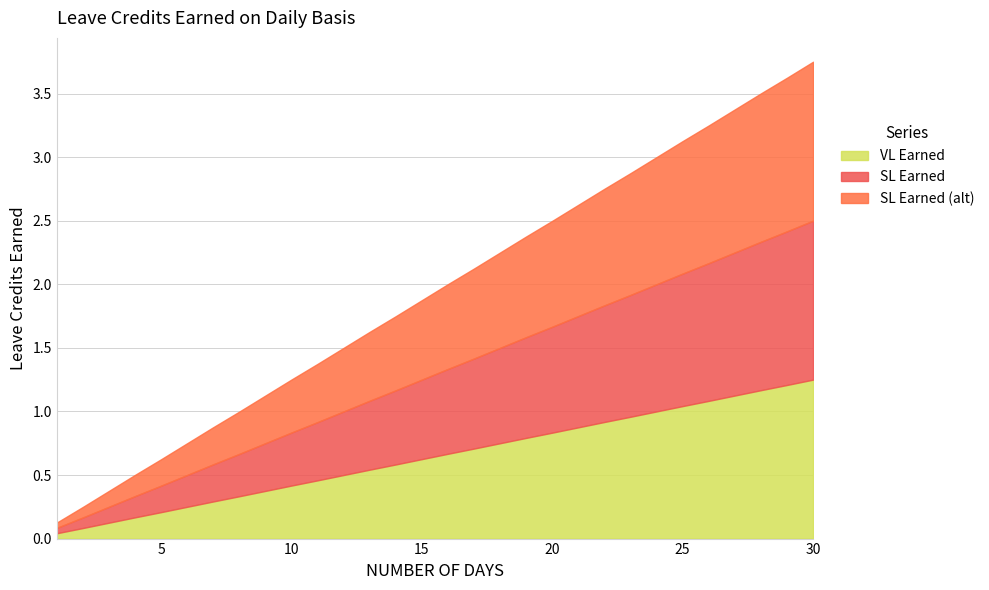

Is it true that SL Earned equals 0.3 at 7?

True